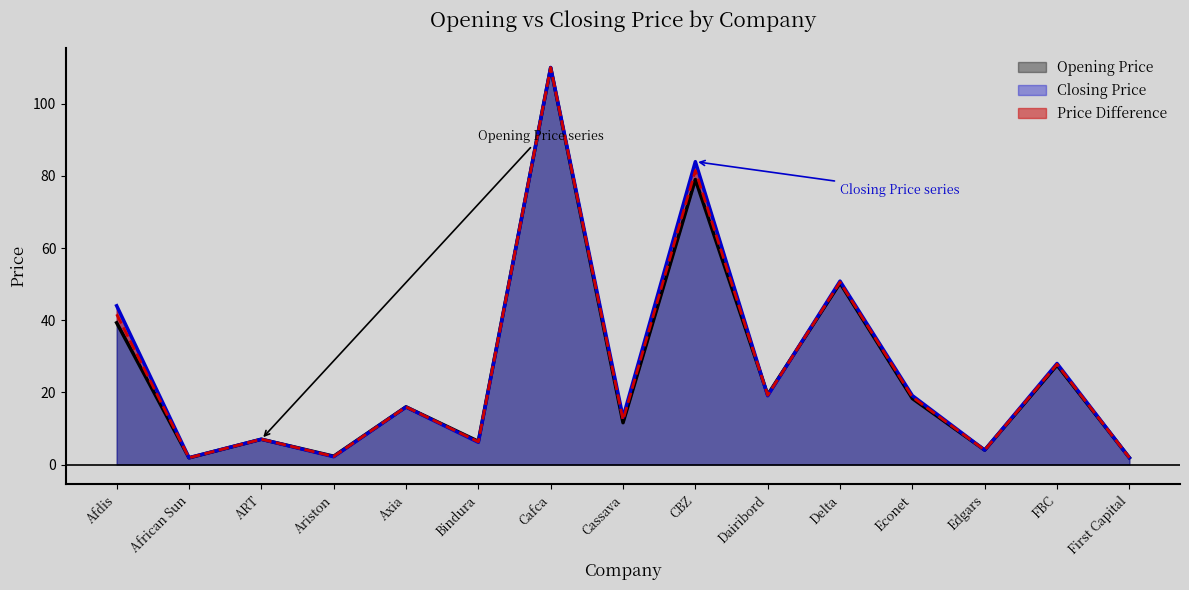

How many values in the Closing Price series are below 15?

7